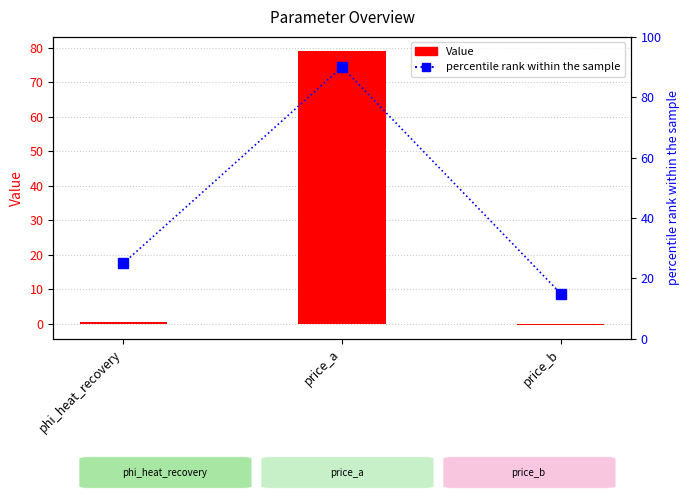

Reading left to right, what are all the values shown in this chart?

Value: 0.6	79.1	-0.3
percentile rank within the sample: 25.0	90.0	15.0